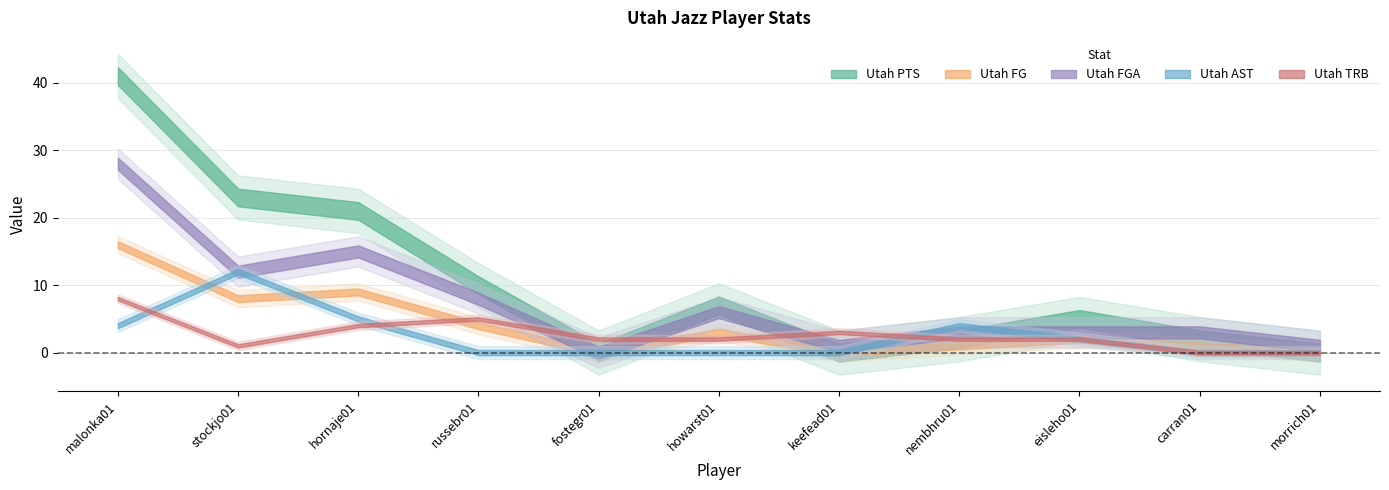

What is the average value of the Utah FGA series?

7